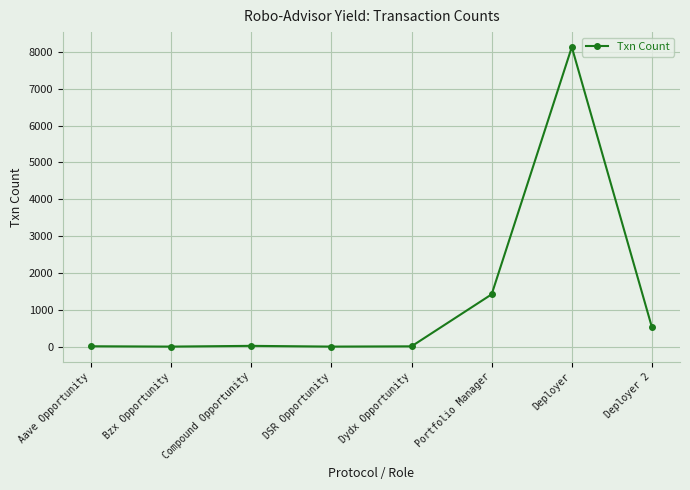

What is the difference between the second highest and second lowest values?

1418